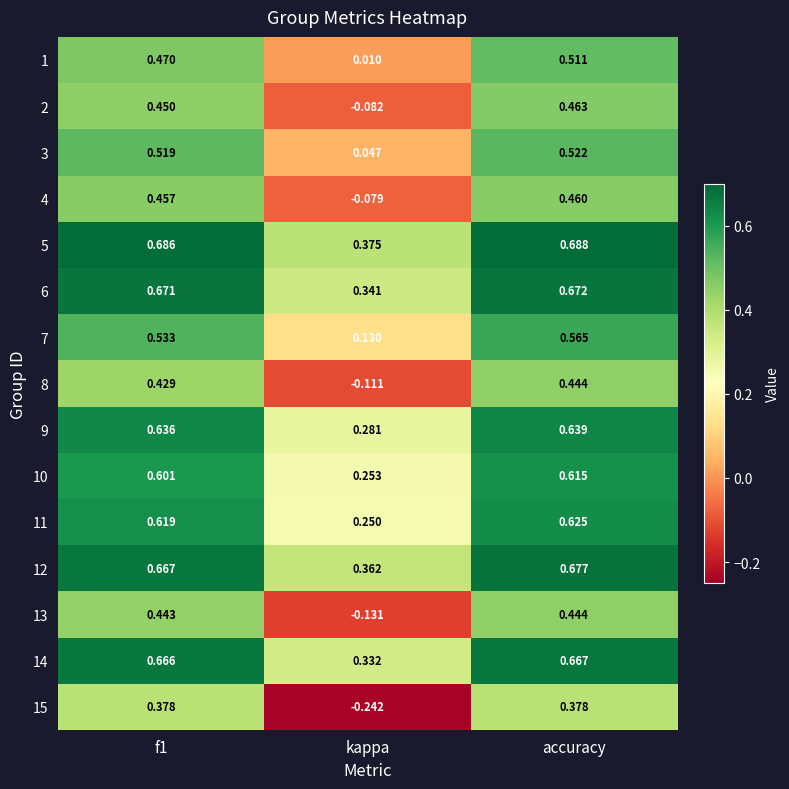

At how many categories does at least one series exceed 0?

3